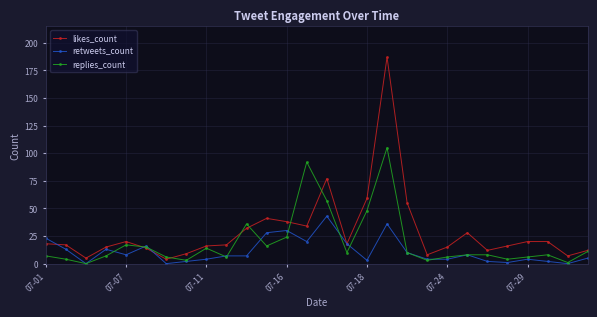

What is the highest value of the retweets_count series?

43